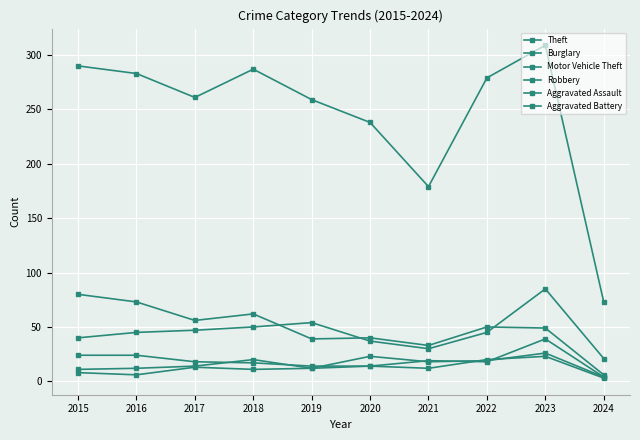

Does the chart have visible grid lines?

Yes